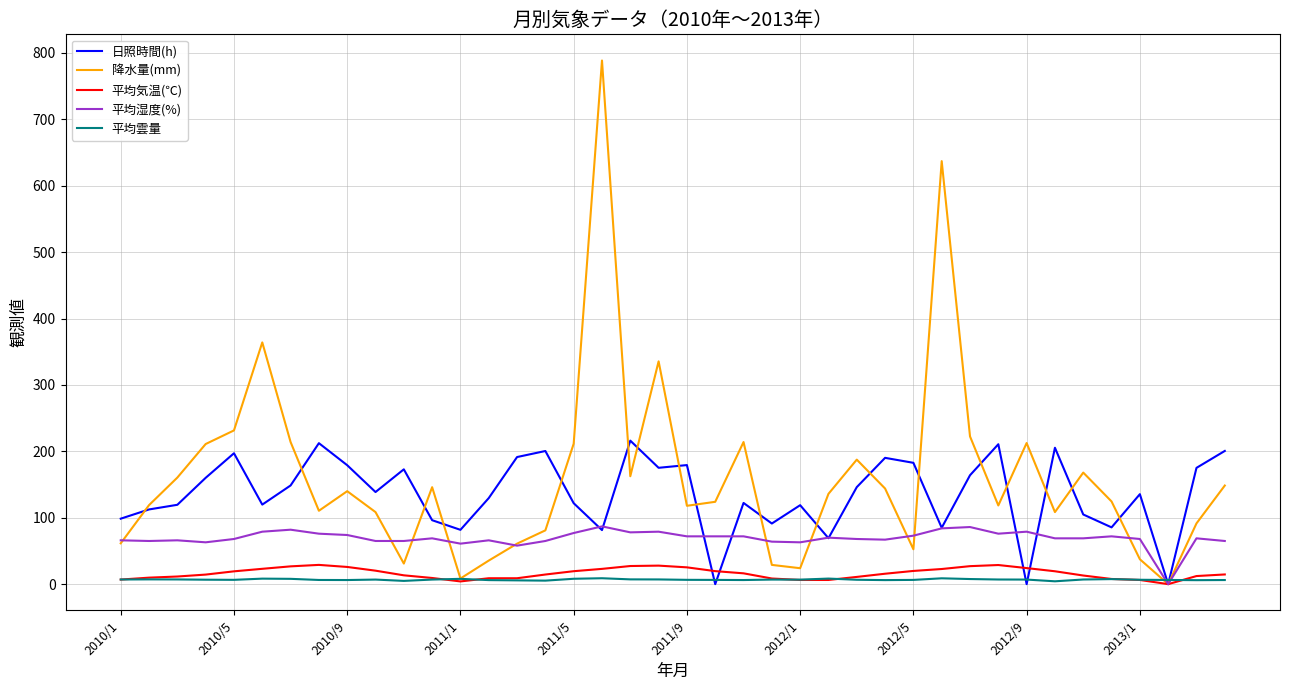

Which series has the widest spread of values?

降水量(mm)